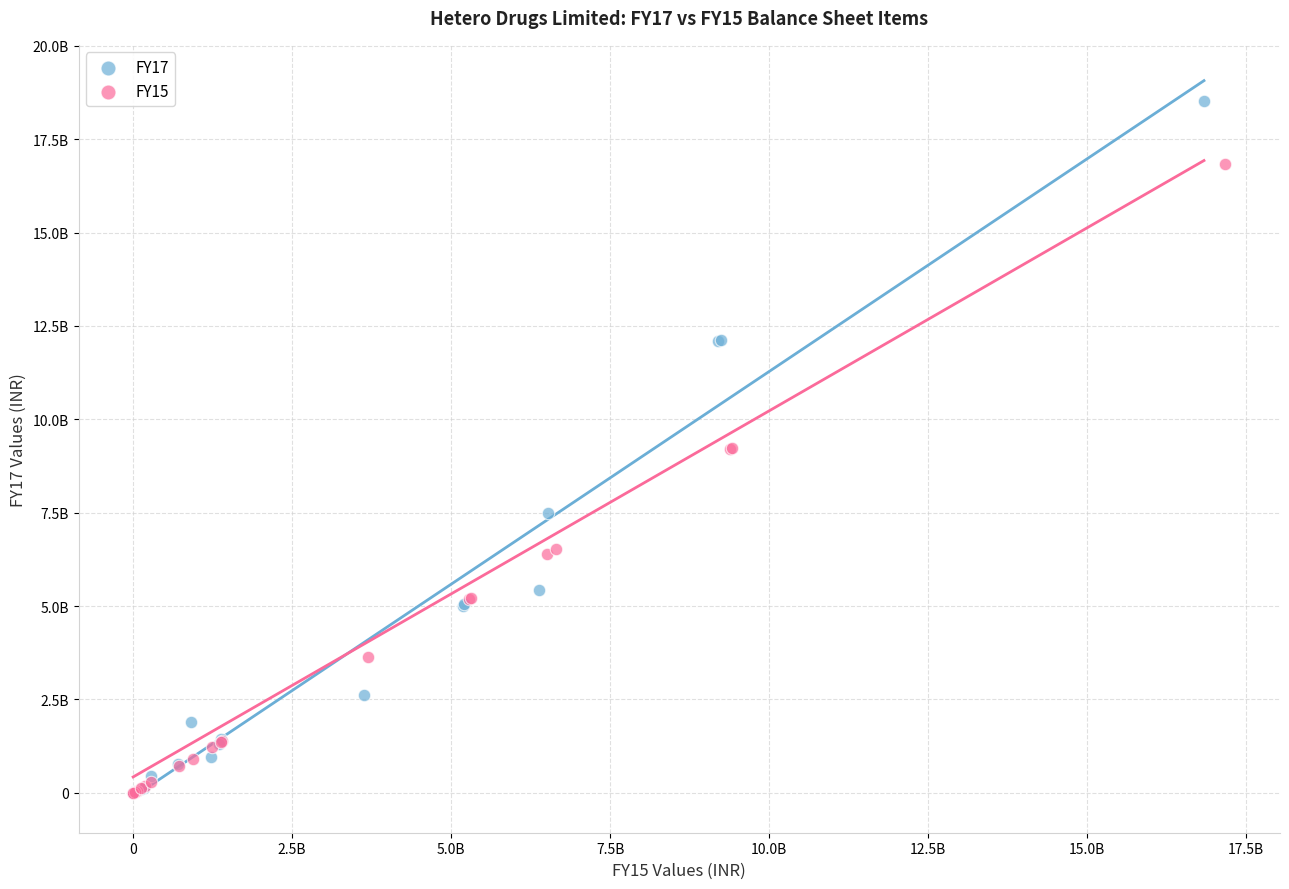

Which series has the largest Y range (max minus min)?

FY17